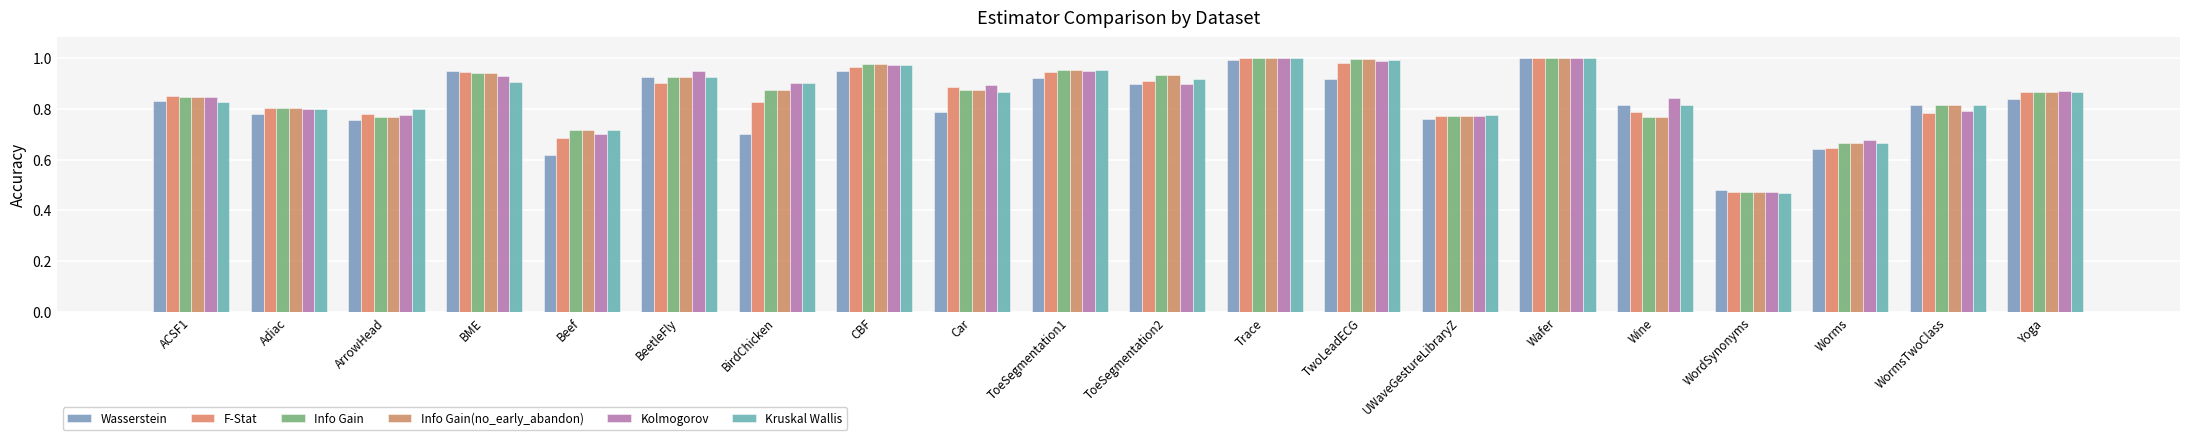

How many data points does each series have?

20